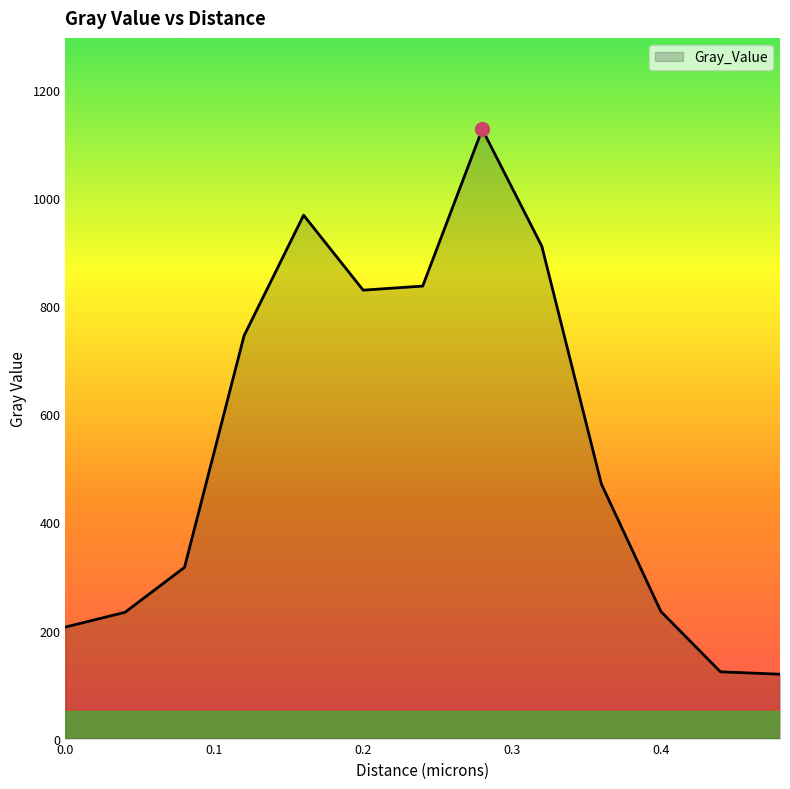

What is the greatest value displayed?

1127.7